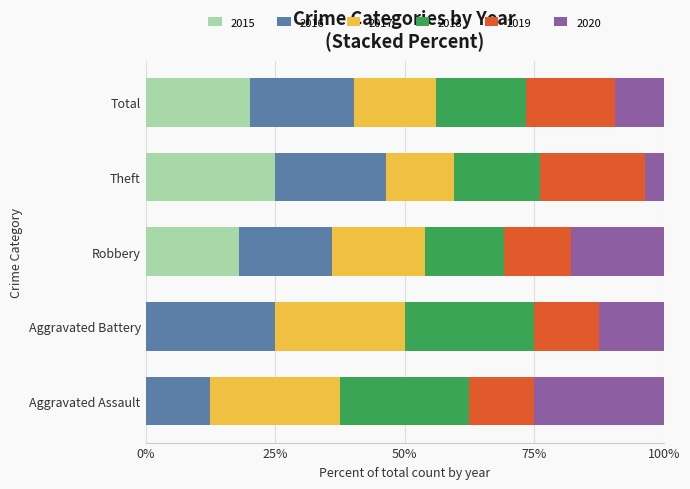

True or false: 2015 has a value of 25.0 at Theft.

True